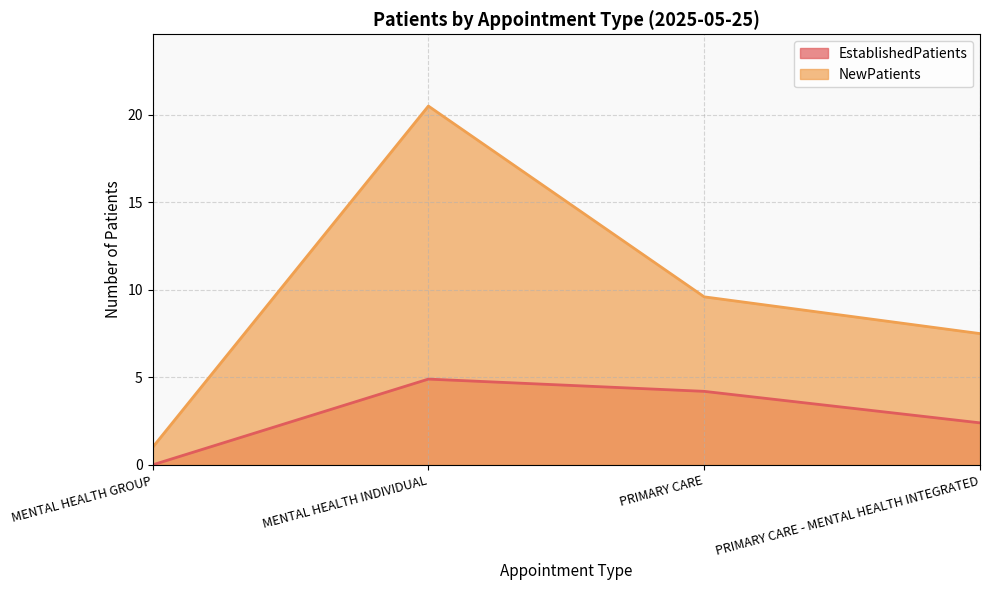

At how many categories does at least one series exceed 8?

2